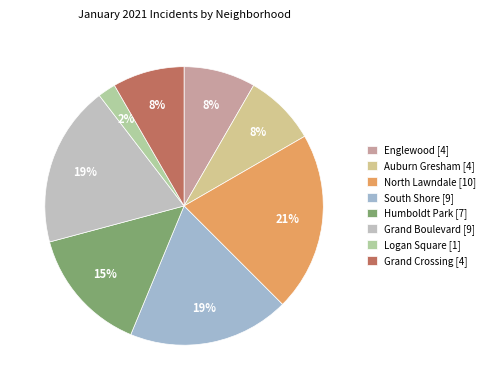

To the nearest percent, what is the combined percentage of North Lawndale and Auburn Gresham?

29%